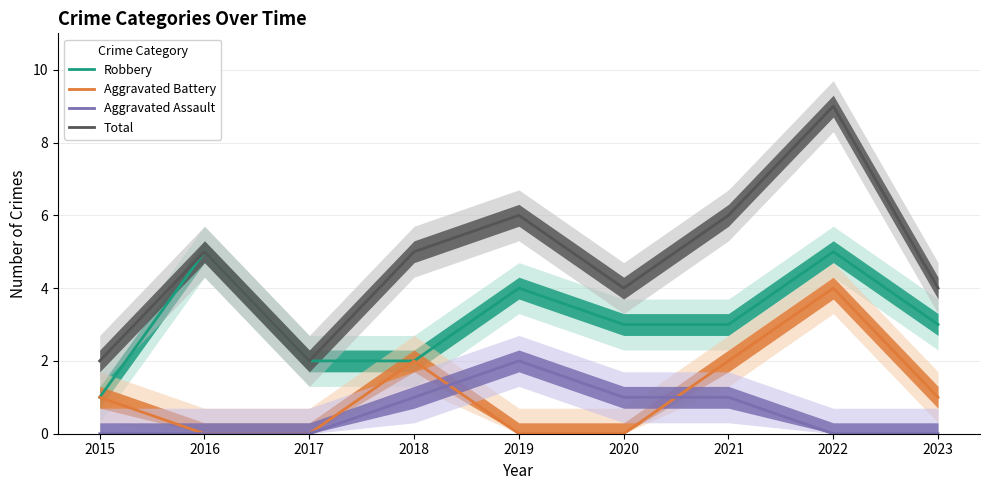

Count the Aggravated Battery values in the range 0 to 2.

8